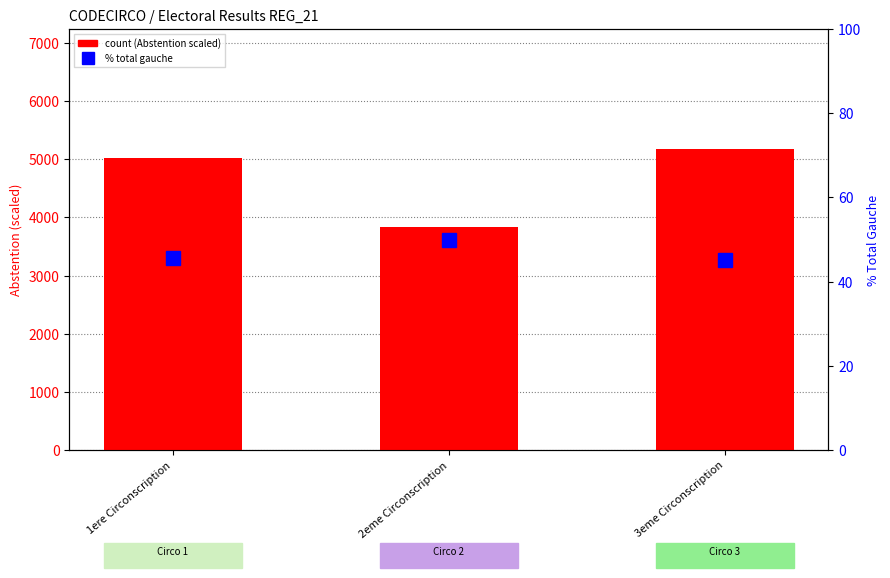

Rank the series by their maximum value, from lowest to highest.

% gauche (left), count